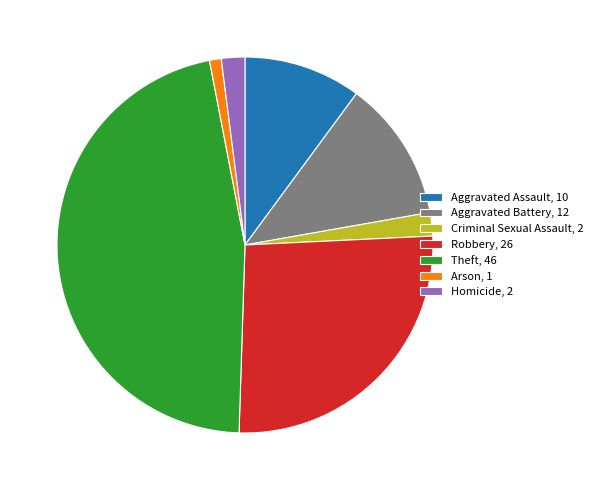

Which slice is the smallest?

Arson, 1